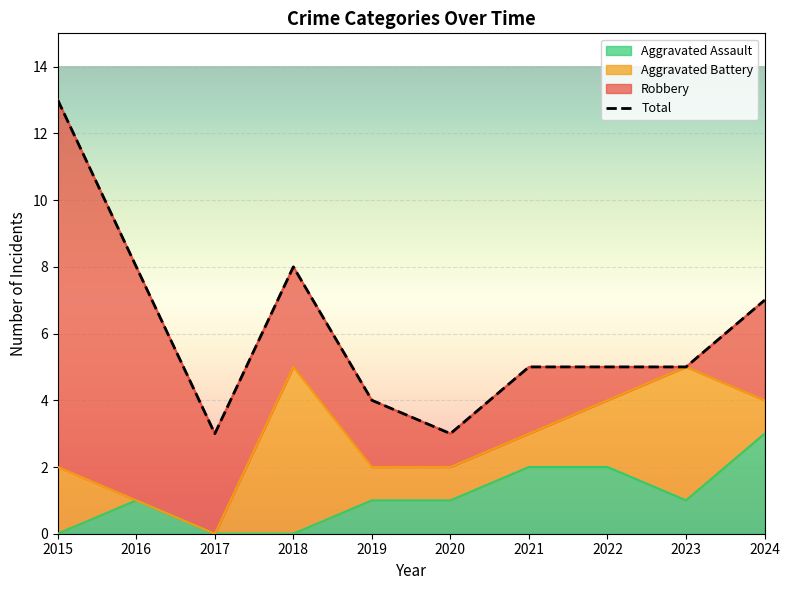

Where is the first local maximum for Aggravated Assault?

2016